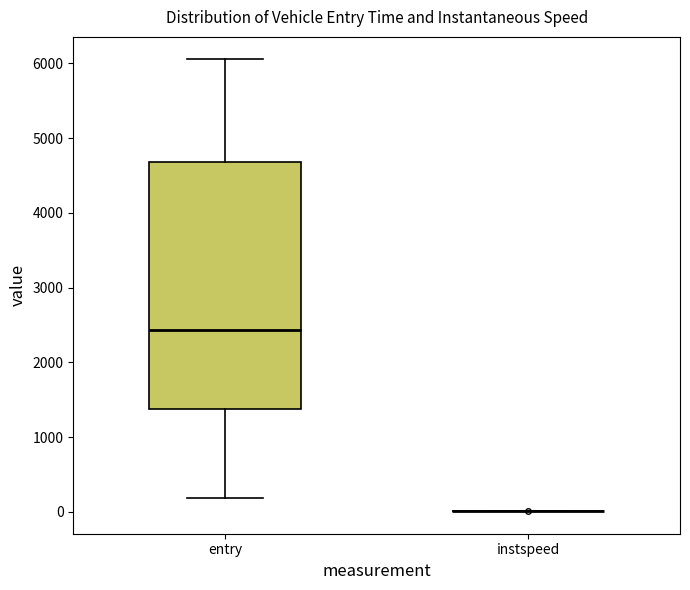

Reading left to right, read every box against the y-axis: the position of its median line, the range the box covers, and the ends of its whiskers. The values are not printed on the chart, so give them approximately, as read against the axis.

entry: median 2400, box 1400 to 4700, whiskers 200 to 6100
instspeed: box collapsed to a line at 0, whiskers 0 to 0